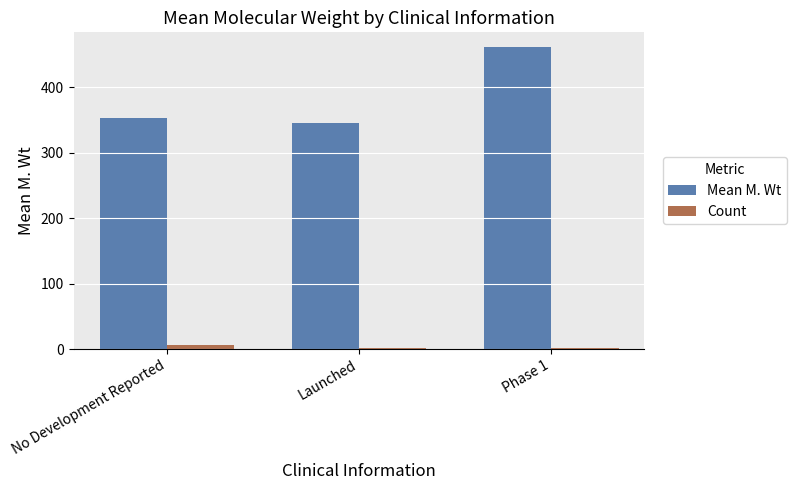

What is the average value of the Mean M. Wt series?

386.5